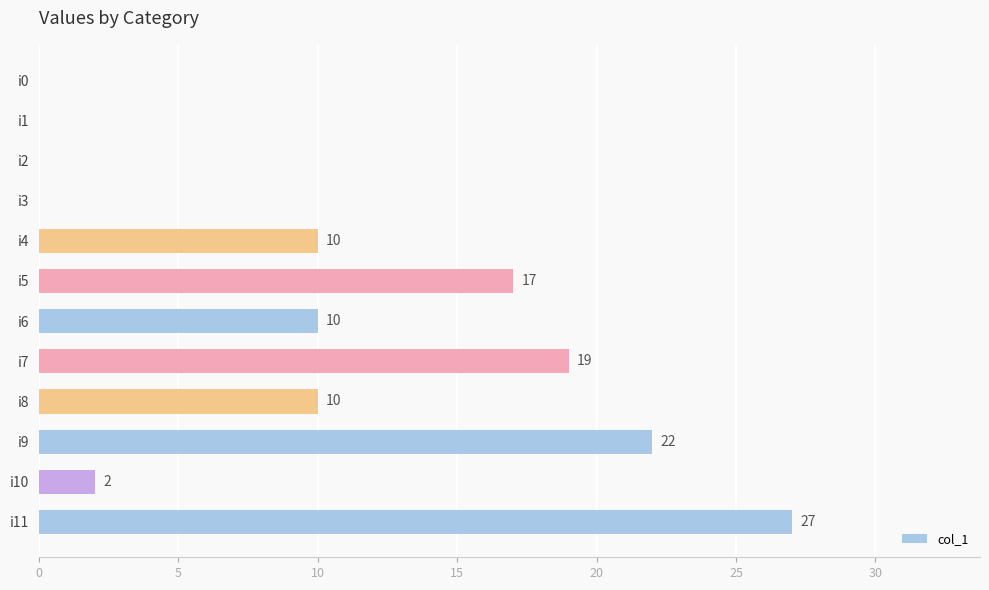

What is the sum of all values?

117